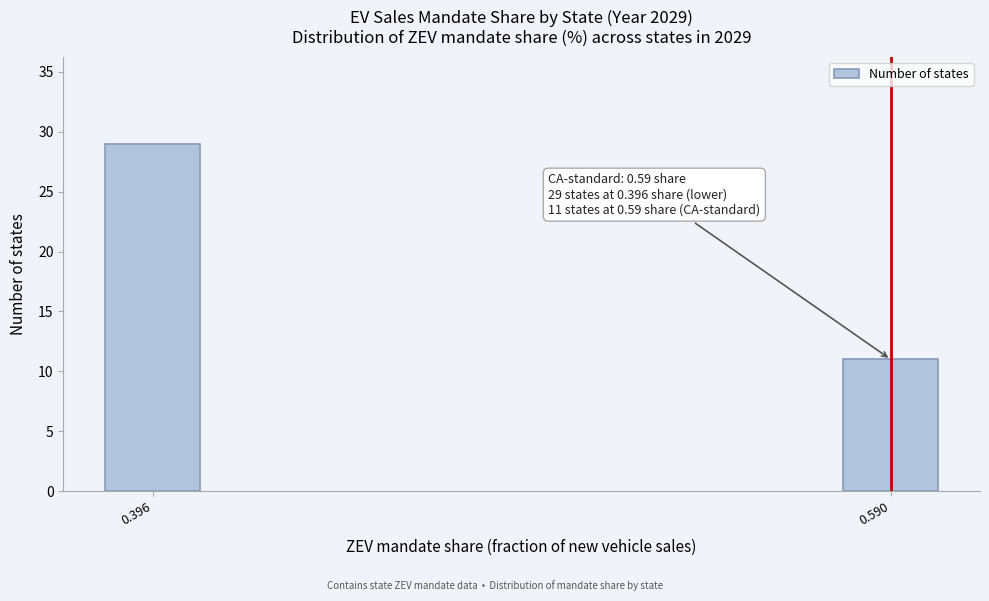

Reading left to right, extract all data points from this chart.

0.396=29	0.590=11